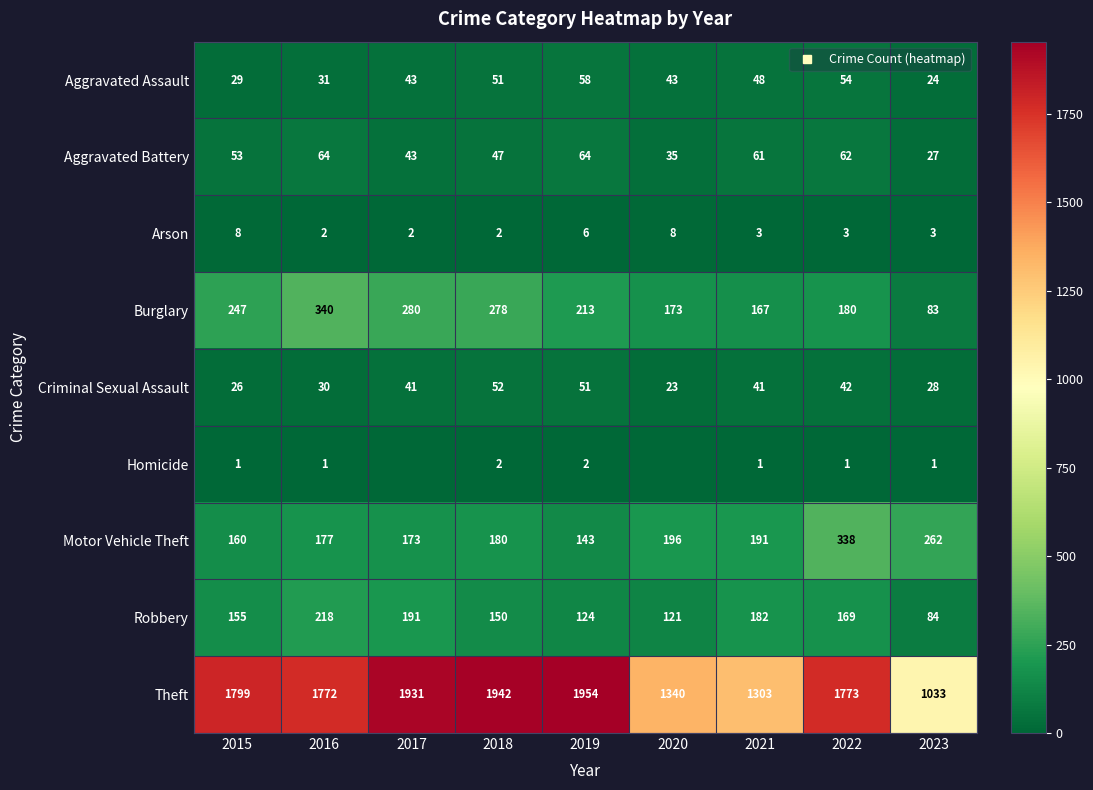

Which series has the widest spread of values?

Theft